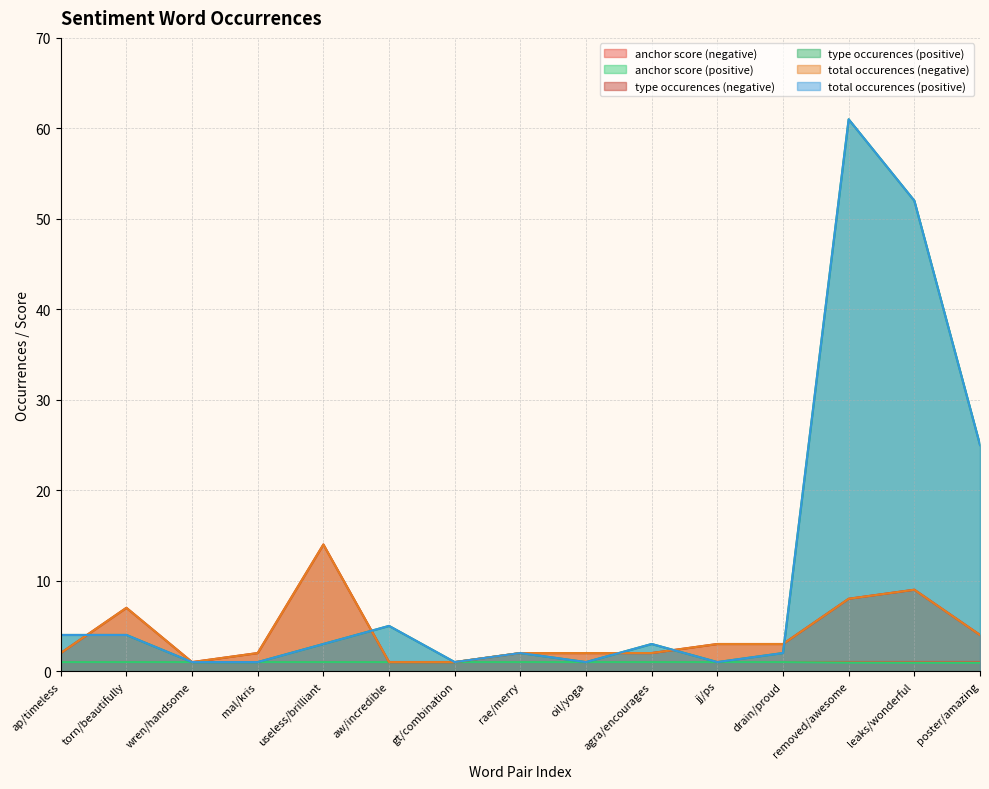

True or false: anchor score (positive) has more than 1 interior local peaks.

False